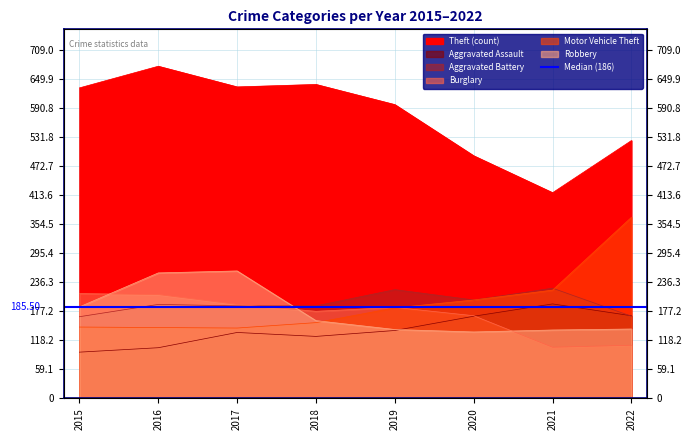

How many values in the Aggravated Assault series are below 138?

4